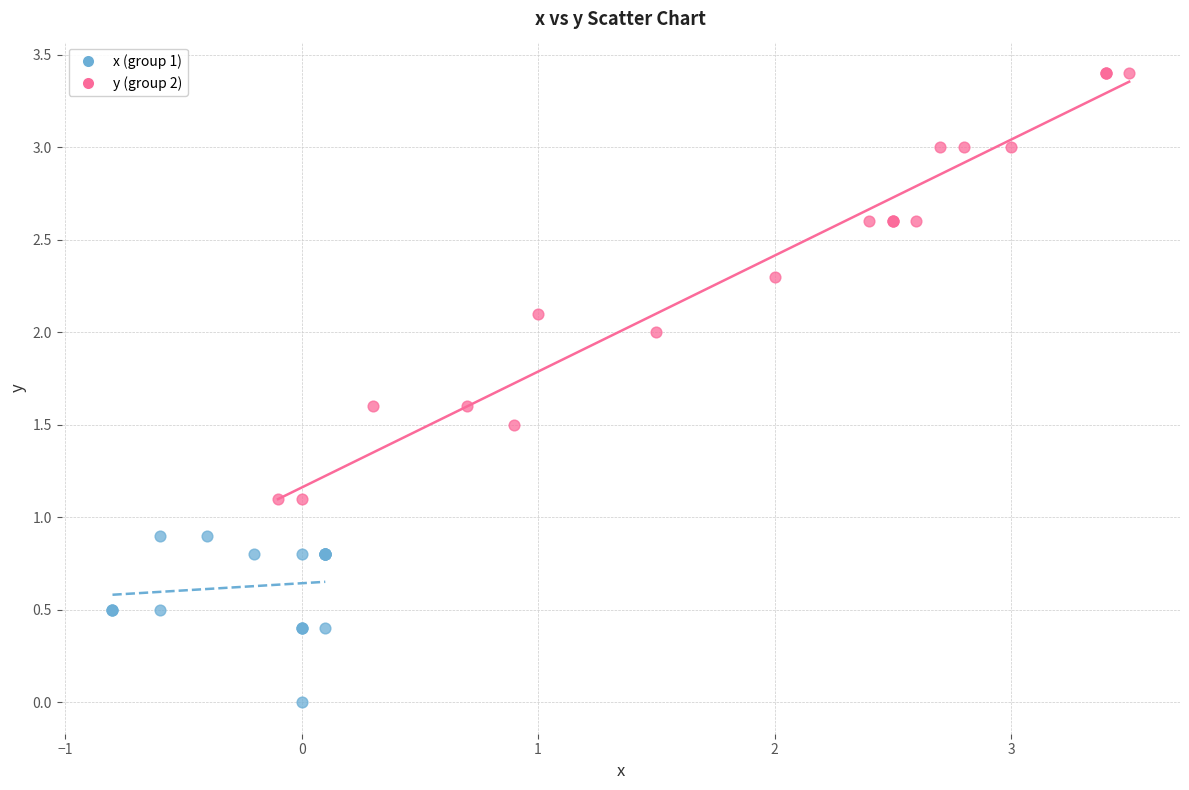

Which series has the largest Y range (max minus min)?

y (group 2)